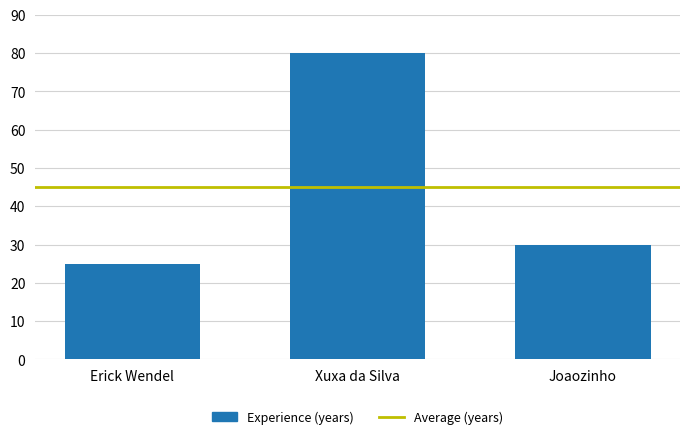

Where is the data nearest to the value 52?

Joaozinho